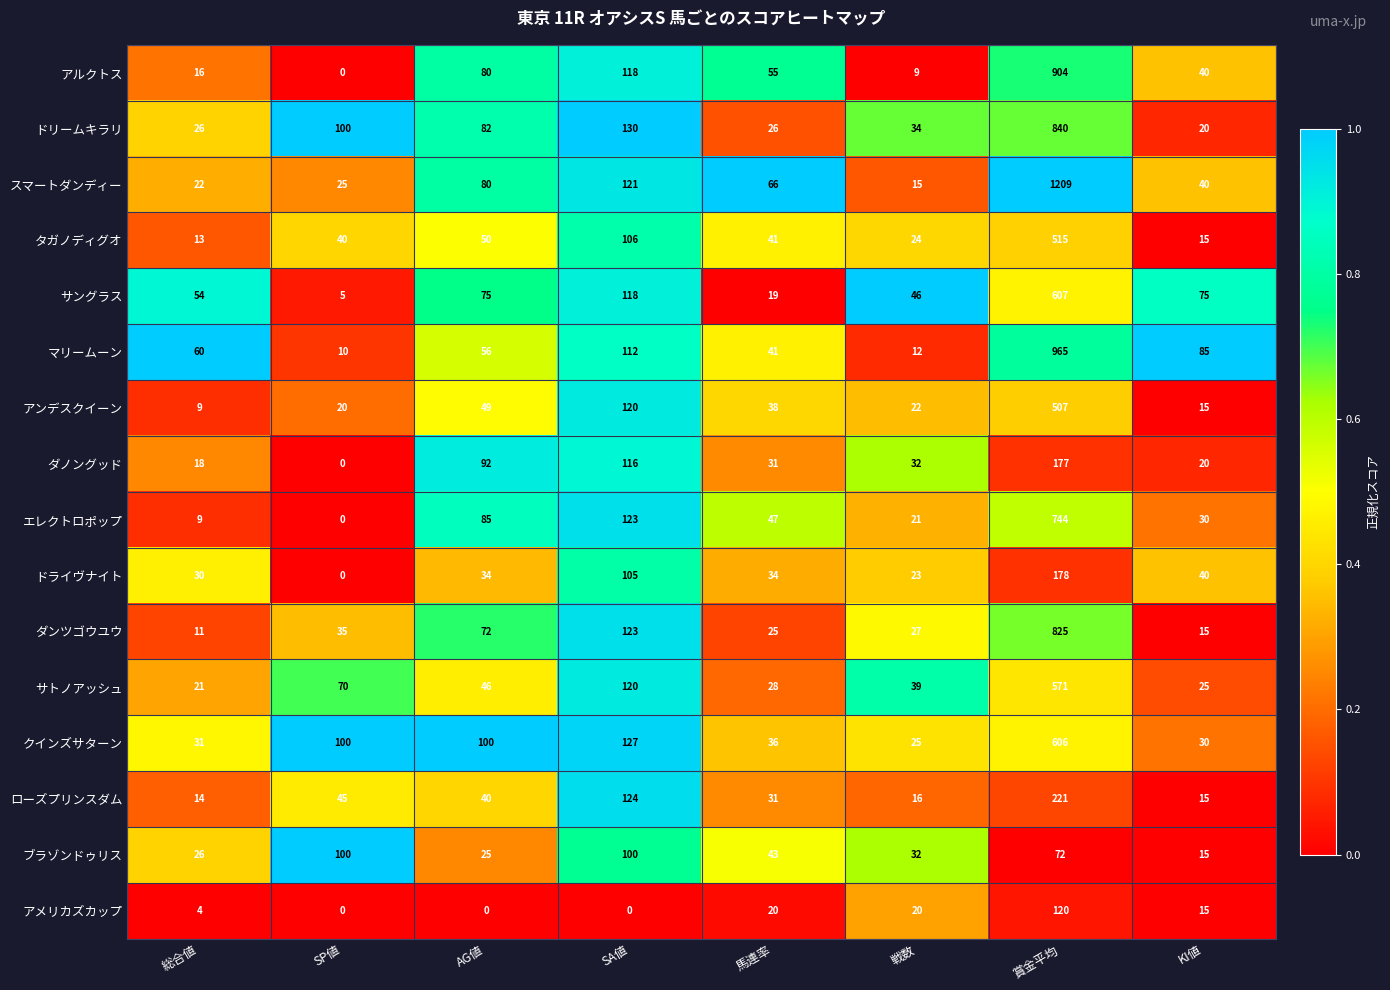

Rank the categories by アンデスクイーン value from highest to lowest.

賞金平均, SA値, AG値, 馬連率, 戦数, SP値, KI値, 総合値